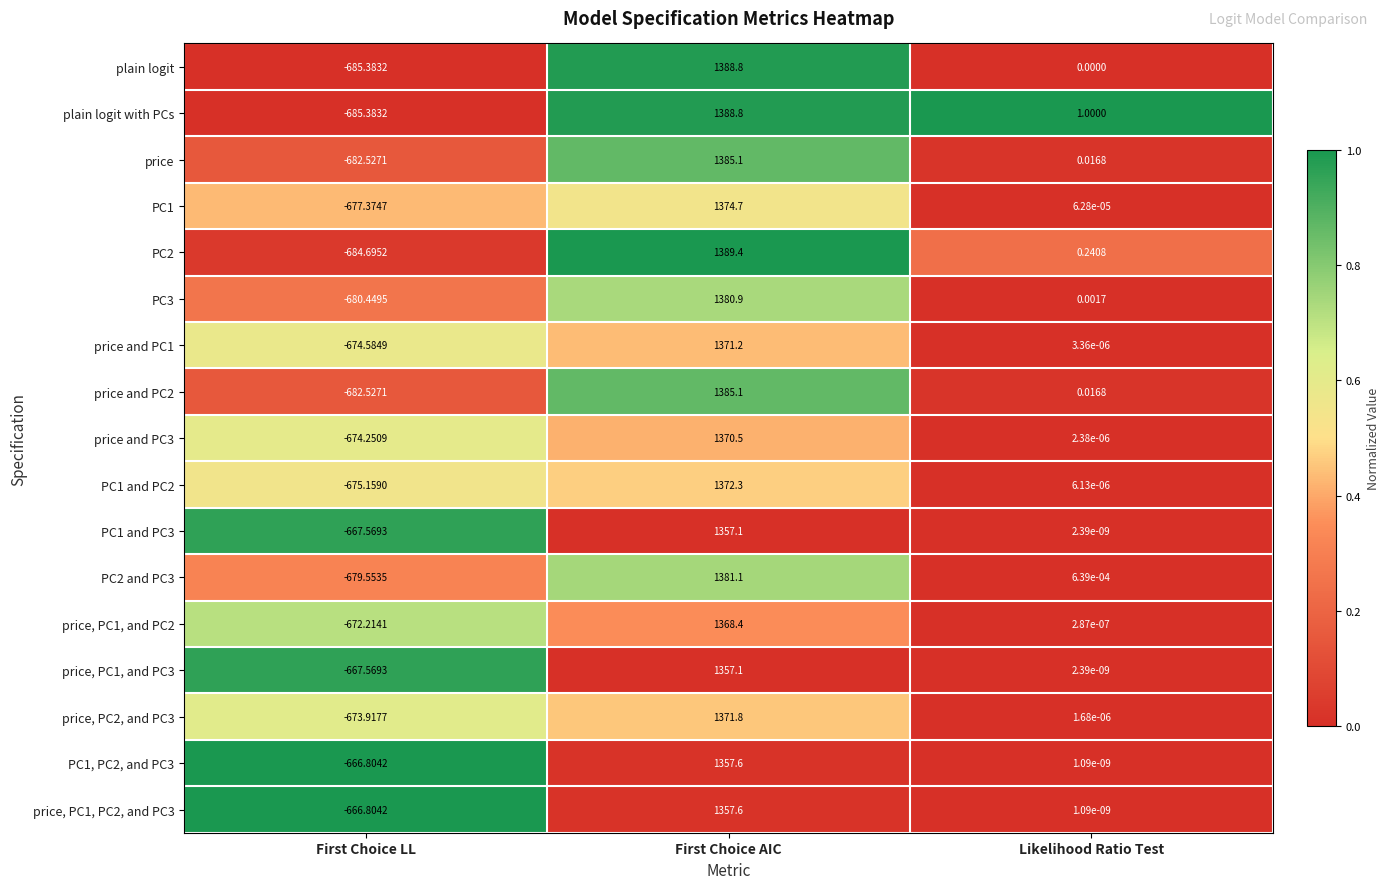

Where does the PC1, PC2, and PC3 series first go above 0?

First Choice AIC